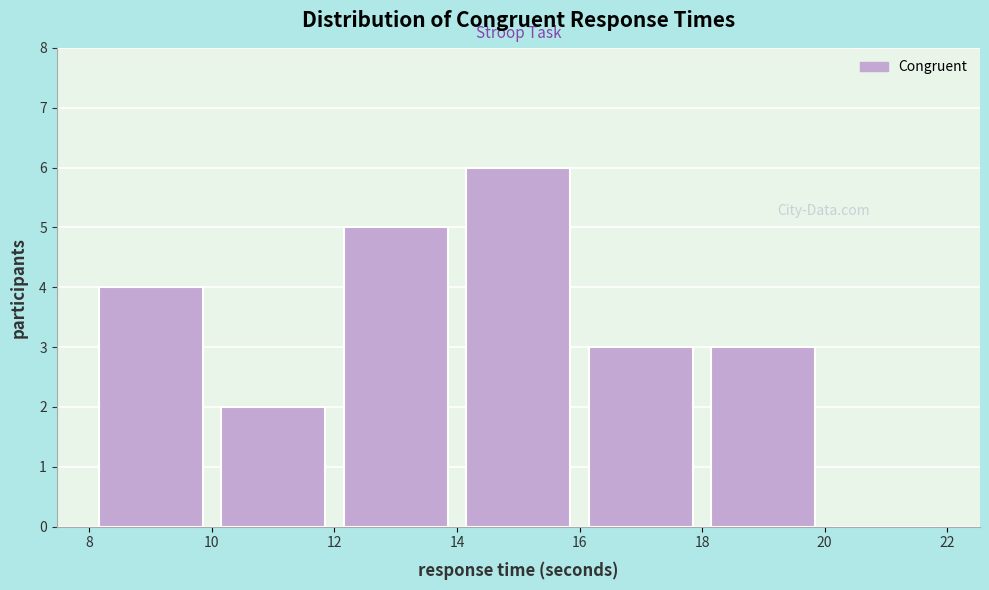

Which range on the x-axis has the tallest bar?

14 to 16